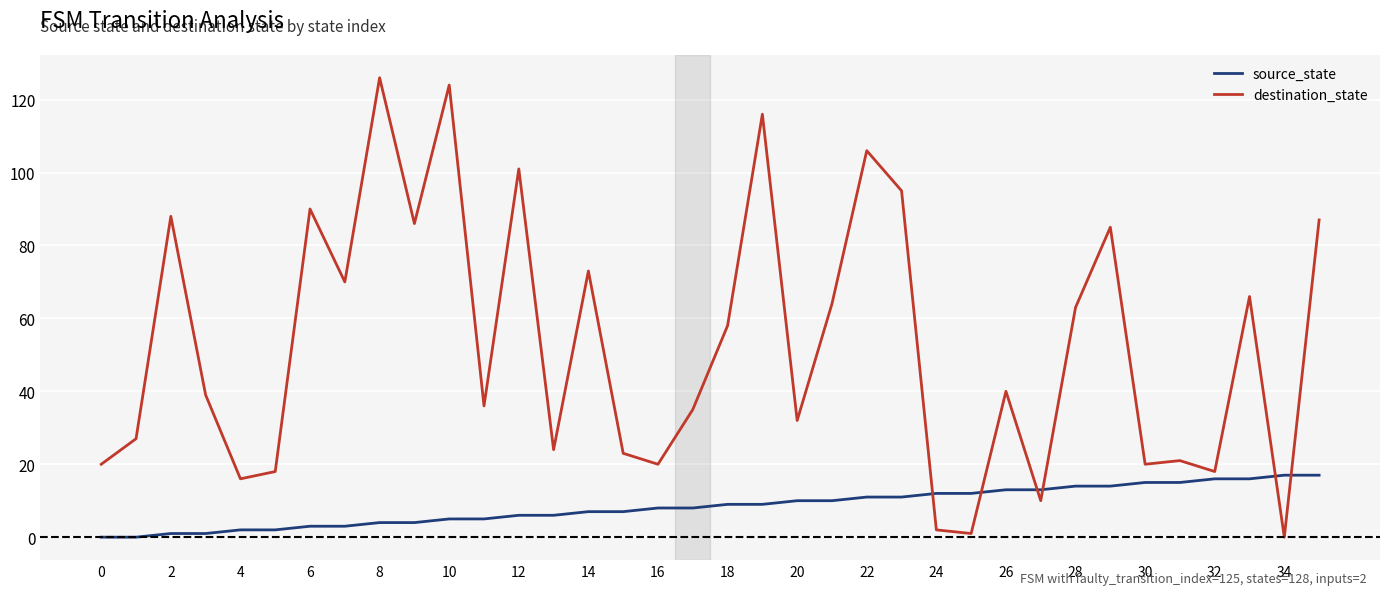

Which series has the widest spread of values?

destination_state